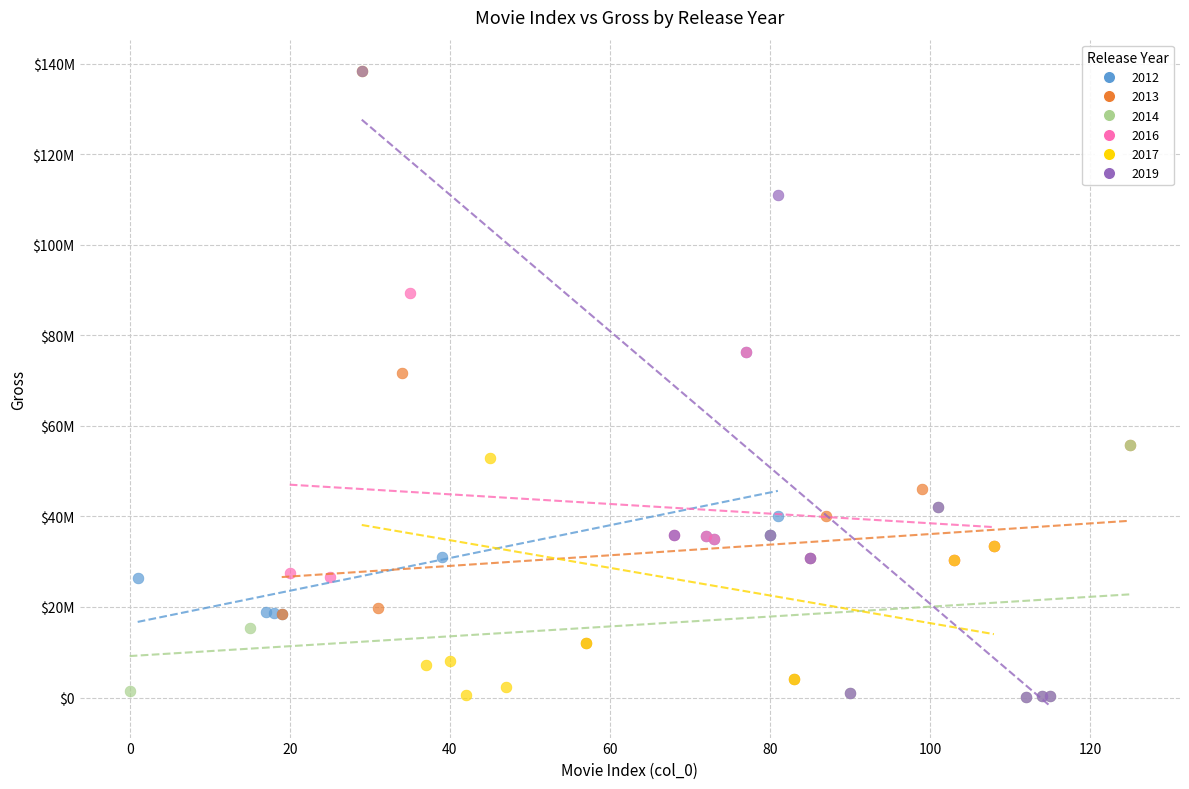

What are all the series names shown in the legend?

2012, 2013, 2014, 2016, 2017, 2019